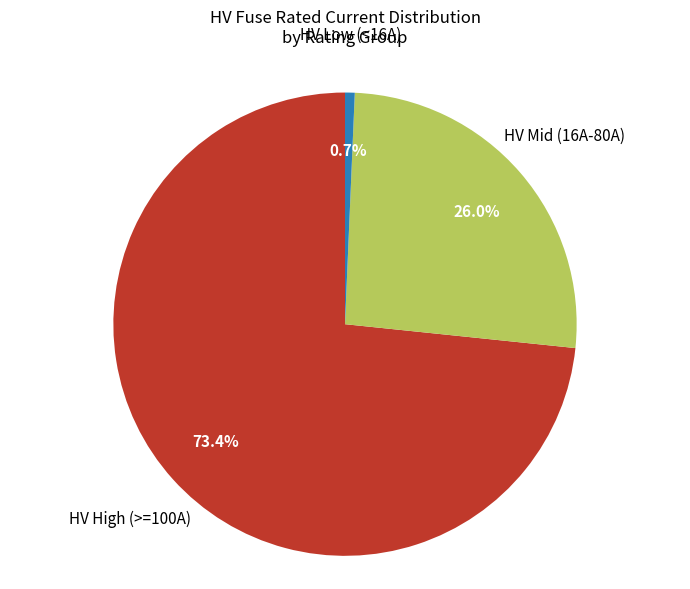

Is there any slice that represents more than half of the pie?

Yes